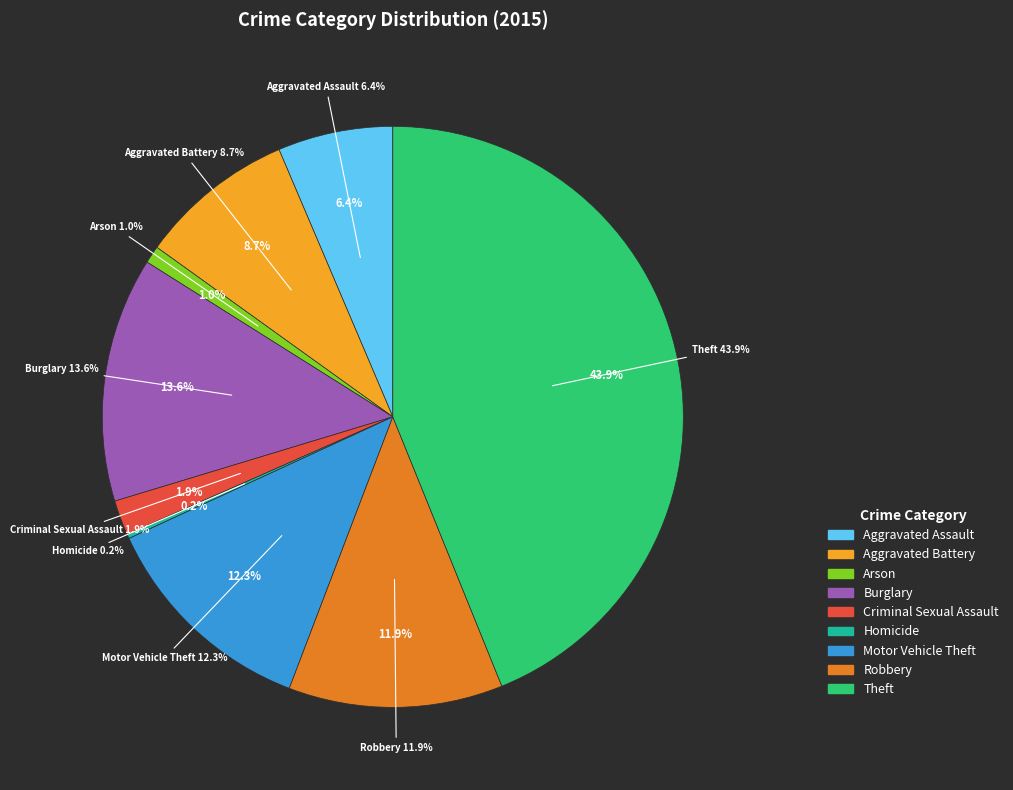

Which slice is the smallest?

Homicide